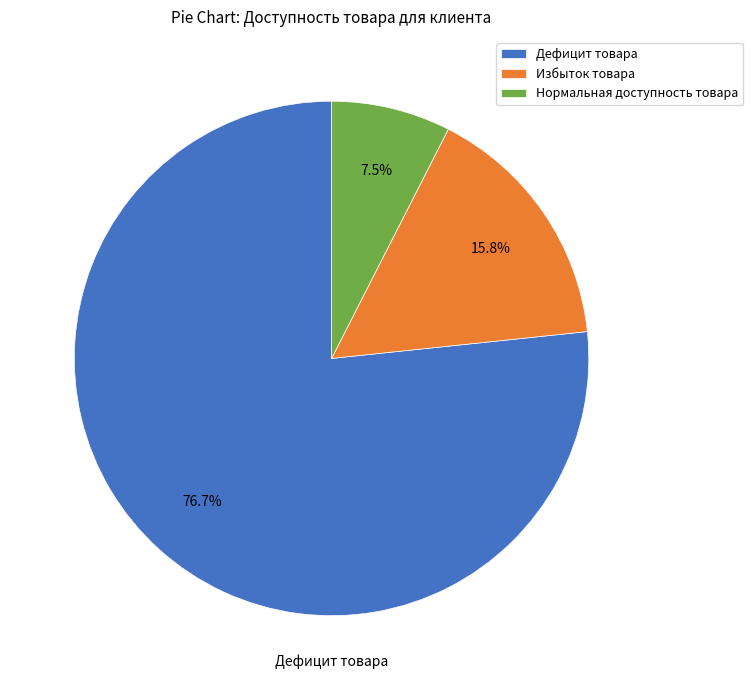

Which slice is the smallest?

Нормальная доступность товара